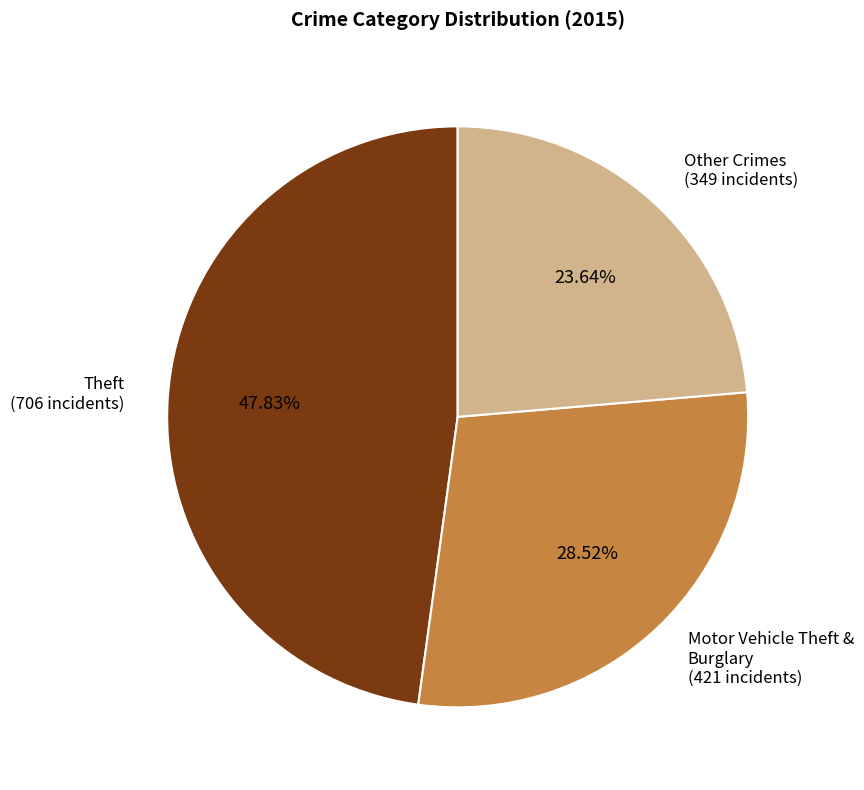

To the nearest percent, what is the average slice percentage?

33%